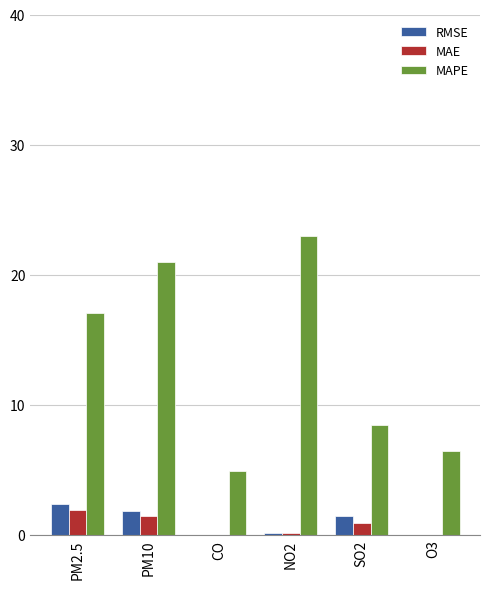

How many groups of bars are there?

6